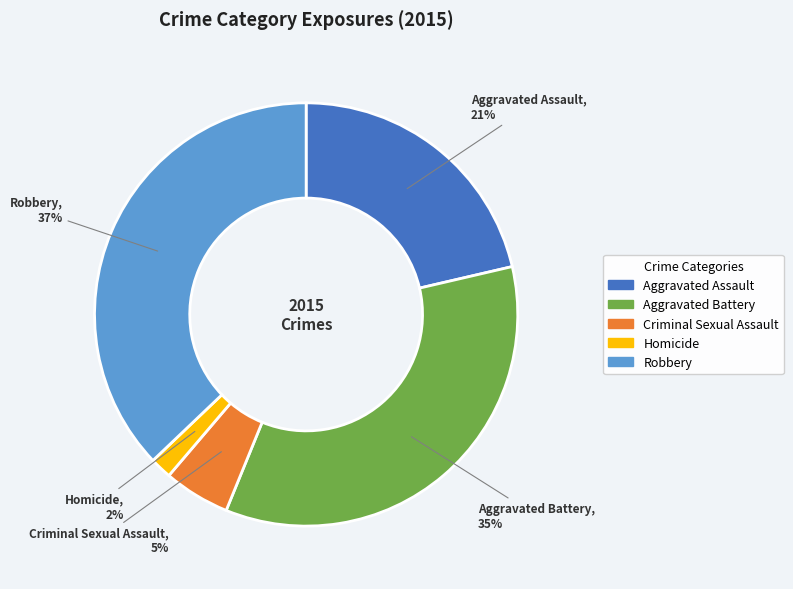

Which has a higher value, Criminal Sexual Assault or Robbery?

Robbery